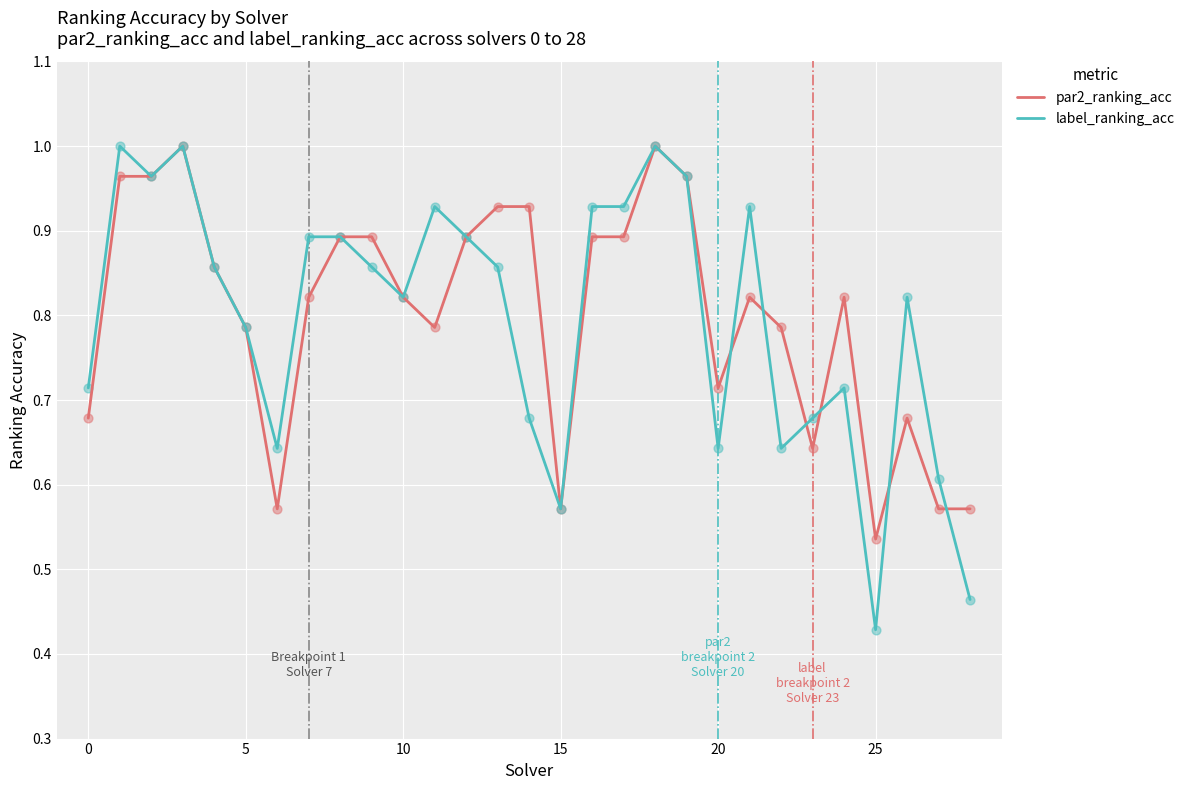

Which series has the widest spread of values?

label_ranking_acc